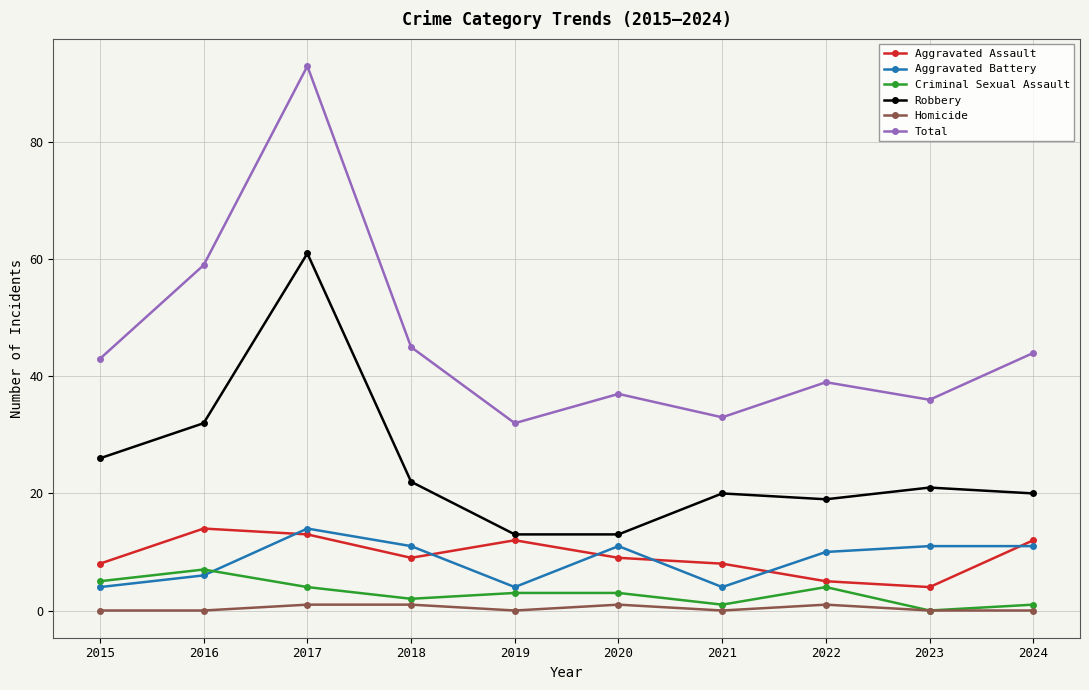

Which series has the largest total across all categories?

Total